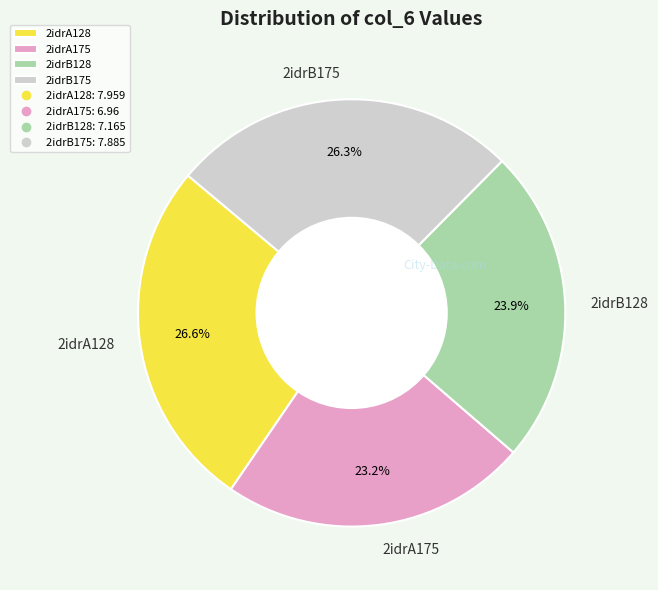

What portion of the pie excludes 2idrB128?

76.1%